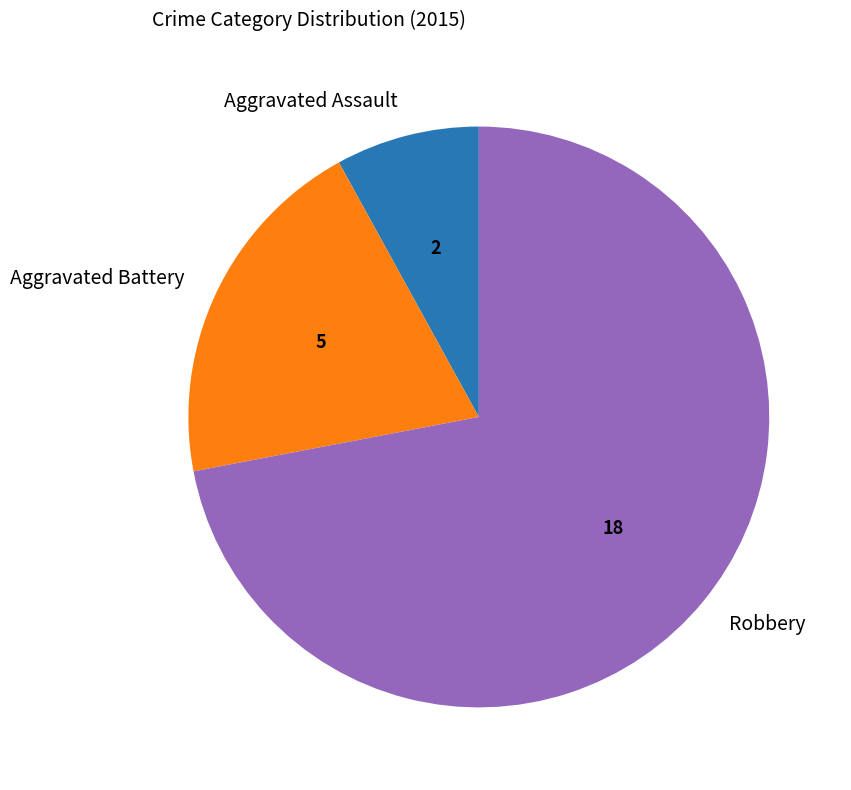

Rank the categories by value from lowest to highest.

Aggravated Assault, Aggravated Battery, Robbery